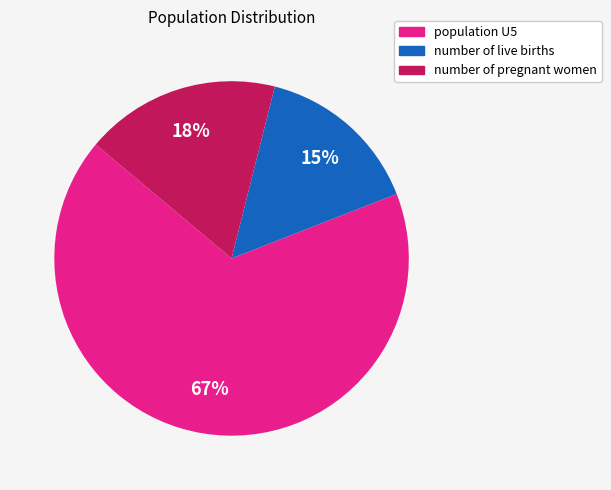

True or false: population U5 accounts for 76% of the total.

False